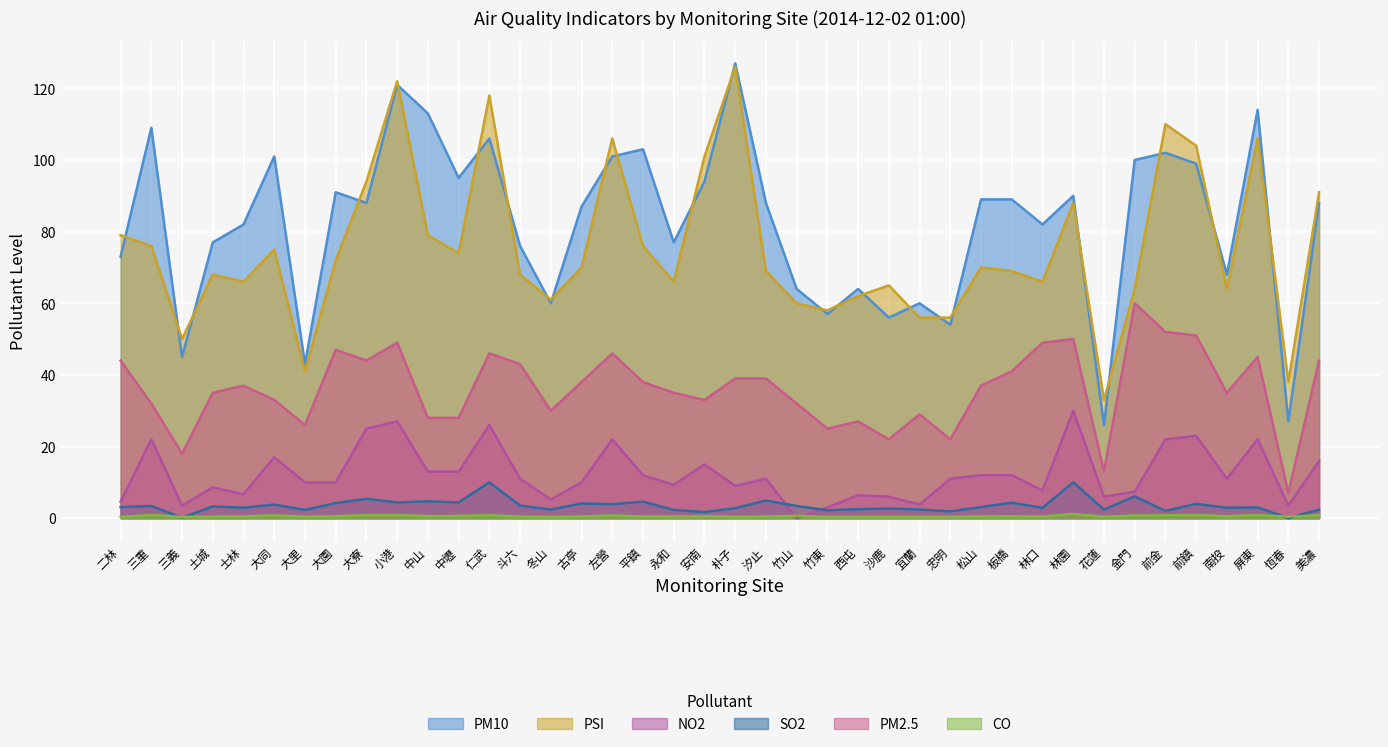

Reading left to right, what are all the values shown in this chart?

PM10: 二林=73.0	三重=109.0	三義=45.0	土城=77.0	士林=82.0	大同=101.0	大里=43.0	大園=91.0	大寮=88.0	小港=121.0	中山=113.0	中壢=95.0	仁武=106.0	斗六=76.0	冬山=60.0	古亭=87.0	左營=101.0	平鎮=103.0	永和=77.0	安南=94.0	朴子=127.0	汐止=88.0	竹山=64.0	竹東=57.0	西屯=64.0	沙鹿=56.0	宜蘭=60.0	忠明=54.0	松山=89.0	板橋=89.0	林口=82.0	林園=90.0	花蓮=26.0	金門=100.0	前金=102.0	前鎮=99.0	南投=68.0	屏東=114.0	恆春=27.0	美濃=88.0
PSI: 二林=79.0	三重=76.0	三義=50.0	土城=68.0	士林=66.0	大同=75.0	大里=41.0	大園=72.0	大寮=94.0	小港=122.0	中山=79.0	中壢=74.0	仁武=118.0	斗六=68.0	冬山=61.0	古亭=70.0	左營=106.0	平鎮=76.0	永和=66.0	安南=101.0	朴子=126.0	汐止=69.0	竹山=60.0	竹東=58.0	西屯=62.0	沙鹿=65.0	宜蘭=56.0	忠明=56.0	松山=70.0	板橋=69.0	林口=66.0	林園=88.0	花蓮=33.0	金門=64.0	前金=110.0	前鎮=104.0	南投=64.0	屏東=106.0	恆春=38.0	美濃=91.0
NO2: 二林=4.6	三重=22.0	三義=3.5	土城=8.6	士林=6.7	大同=17.0	大里=10.0	大園=10.0	大寮=25.0	小港=27.0	中山=13.0	中壢=13.0	仁武=26.0	斗六=11.0	冬山=5.2	古亭=10.0	左營=22.0	平鎮=12.0	永和=9.3	安南=15.0	朴子=9.0	汐止=11.0	竹山=0.0	竹東=3.0	西屯=6.4	沙鹿=6.0	宜蘭=3.8	忠明=11.0	松山=12.0	板橋=12.0	林口=7.7	林園=30.0	花蓮=6.0	金門=7.4	前金=22.0	前鎮=23.0	南投=11.0	屏東=22.0	恆春=3.5	美濃=16.0
SO2: 二林=3.1	三重=3.4	三義=0.1	土城=3.3	士林=2.9	大同=3.8	大里=2.3	大園=4.2	大寮=5.4	小港=4.4	中山=4.7	中壢=4.4	仁武=10.0	斗六=3.5	冬山=2.4	古亭=4.1	左營=3.9	平鎮=4.6	永和=2.3	安南=1.7	朴子=2.8	汐止=4.9	竹山=3.4	竹東=2.2	西屯=2.5	沙鹿=2.7	宜蘭=2.4	忠明=1.9	松山=3.1	板橋=4.3	林口=2.9	林園=10.0	花蓮=2.4	金門=6.1	前金=2.0	前鎮=4.0	南投=2.9	屏東=3.0	恆春=0.0	美濃=2.4
PM2.5: 二林=44.0	三重=32.0	三義=18.0	土城=35.0	士林=37.0	大同=33.0	大里=26.0	大園=47.0	大寮=44.0	小港=49.0	中山=28.0	中壢=28.0	仁武=46.0	斗六=43.0	冬山=30.0	古亭=38.0	左營=46.0	平鎮=38.0	永和=35.0	安南=33.0	朴子=39.0	汐止=39.0	竹山=32.0	竹東=25.0	西屯=27.0	沙鹿=22.0	宜蘭=29.0	忠明=22.0	松山=37.0	板橋=41.0	林口=49.0	林園=50.0	花蓮=13.0	金門=60.0	前金=52.0	前鎮=51.0	南投=35.0	屏東=45.0	恆春=7.0	美濃=44.0
CO: 二林=0.3	三重=0.9	三義=0.3	土城=0.5	士林=0.5	大同=0.8	大里=0.4	大園=0.5	大寮=0.8	小港=0.9	中山=0.6	中壢=0.6	仁武=0.8	斗六=0.5	冬山=0.4	古亭=0.5	左營=0.8	平鎮=0.5	永和=0.5	安南=0.6	朴子=0.4	汐止=0.5	竹山=0.7	竹東=0.4	西屯=0.4	沙鹿=0.4	宜蘭=0.4	忠明=0.4	松山=0.5	板橋=0.5	林口=0.5	林園=1.2	花蓮=0.4	金門=0.7	前金=0.8	前鎮=0.9	南投=0.5	屏東=0.8	恆春=0.4	美濃=0.8